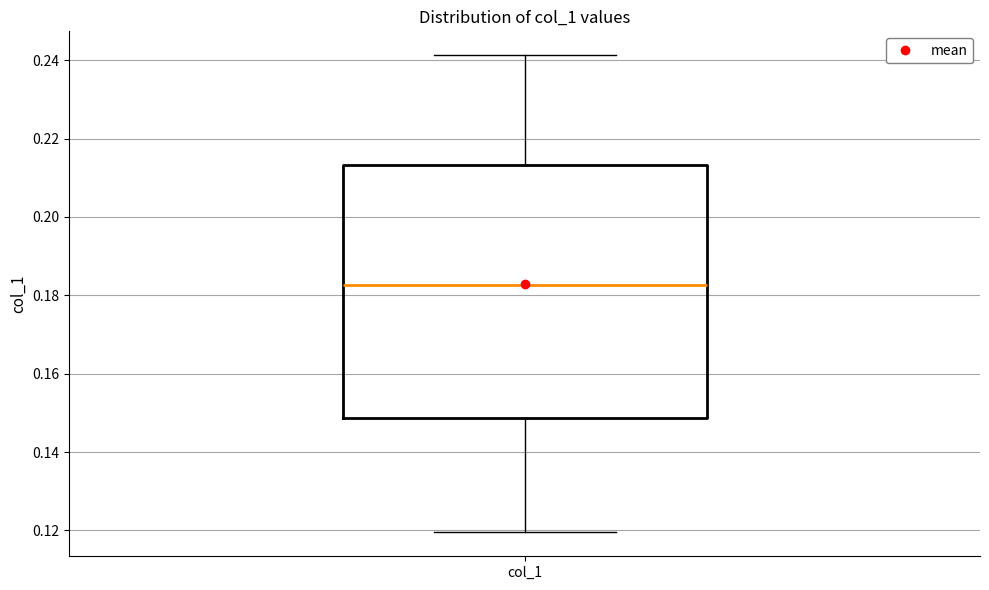

Read this box plot against the y-axis: the position of the median line, the range covered by the box, and the ends of both whiskers. The values are not printed on the chart, so give them approximately, as read against the axis.

median 0.182, box 0.148 to 0.214, whiskers 0.120 to 0.242